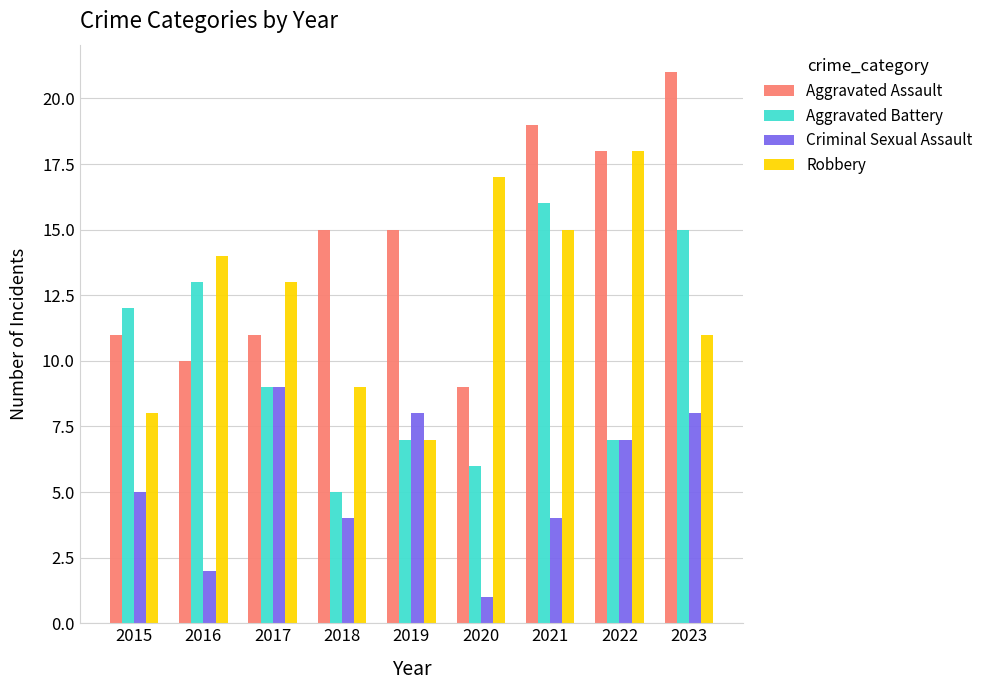

Does the chart contain any negative values?

No